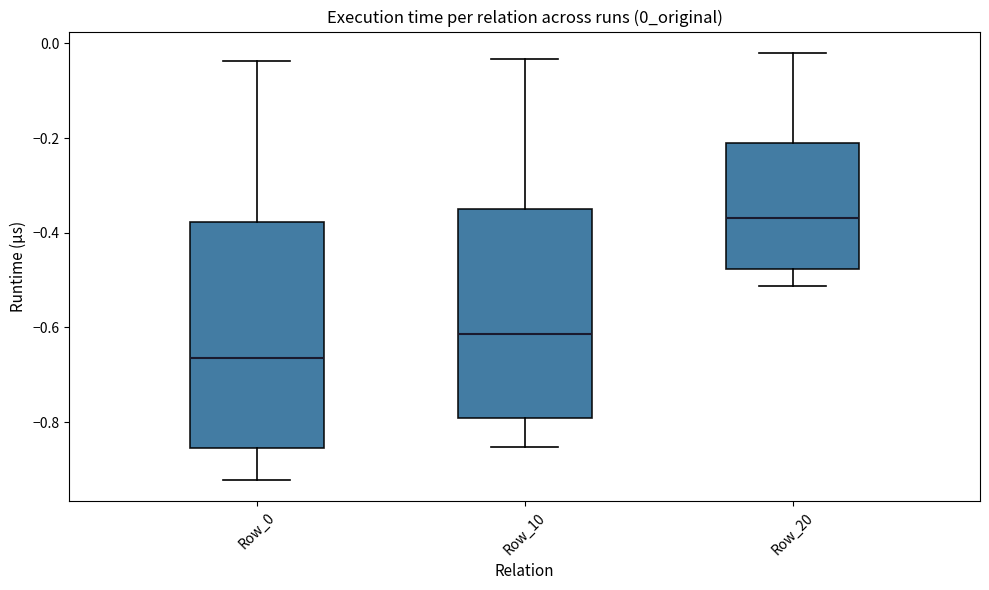

Which box's median line is the lowest?

Row_0